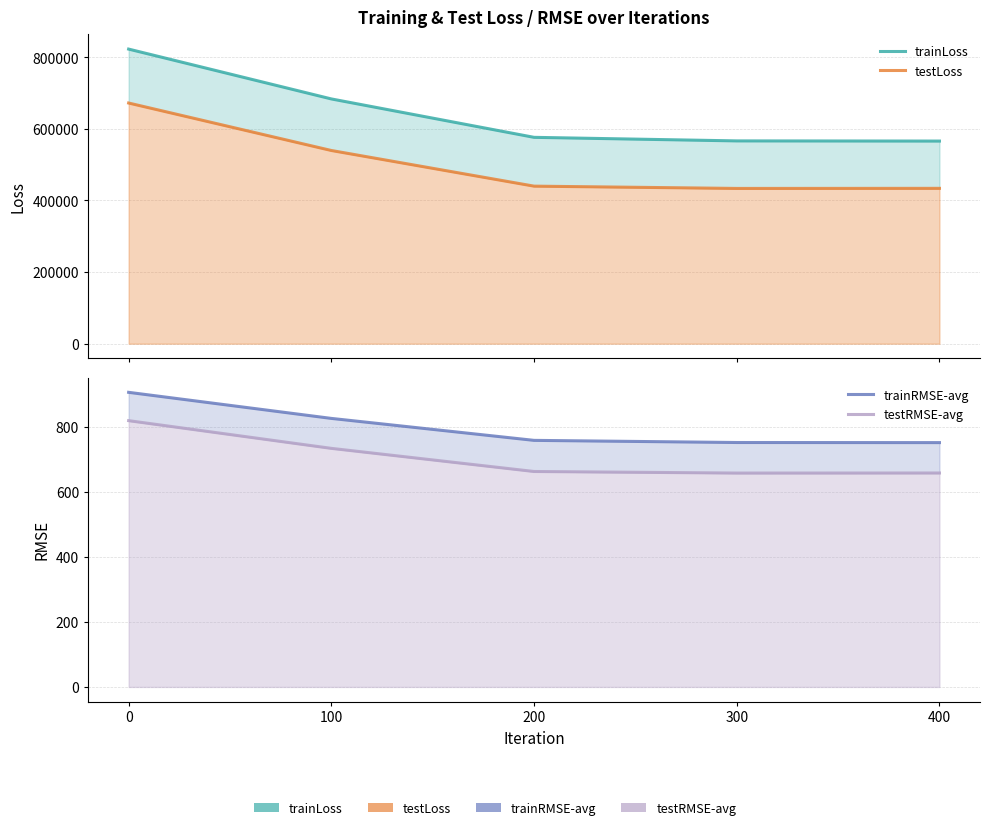

Which series changed the most between 0 and 200?

trainLoss